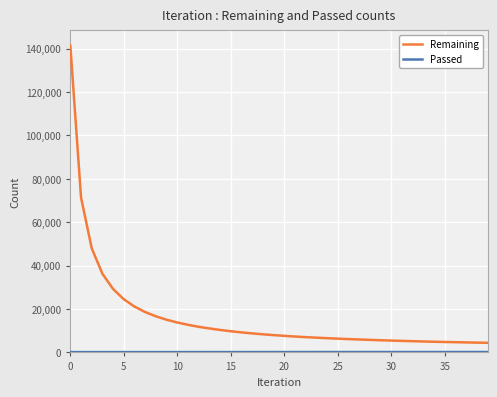

What is the maximum value shown in the chart?

141379